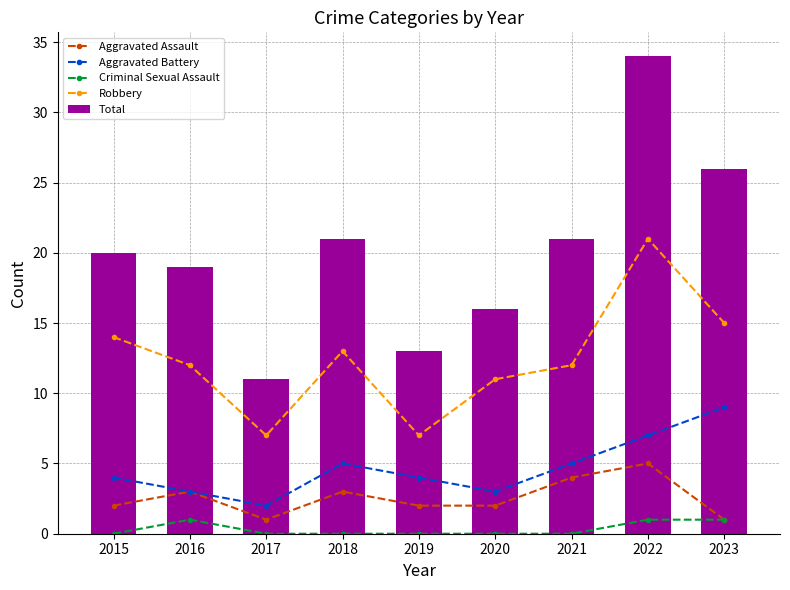

How many values in Criminal Sexual Assault are above zero?

3